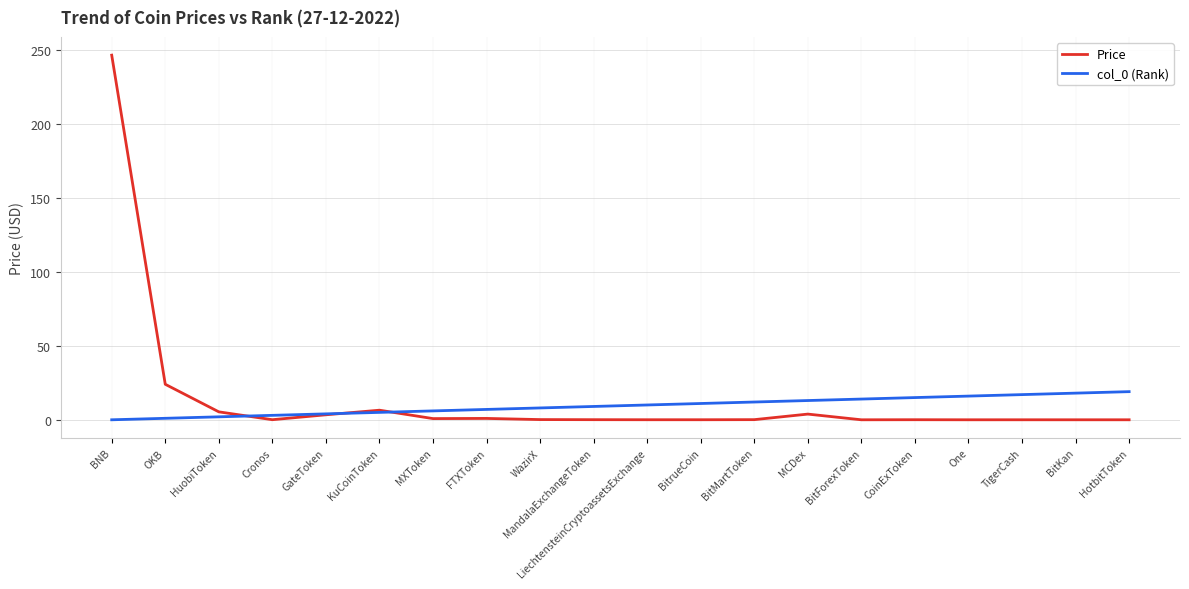

What is the difference between the maximum and second lowest values in the col_0 (Rank) series?

18.0